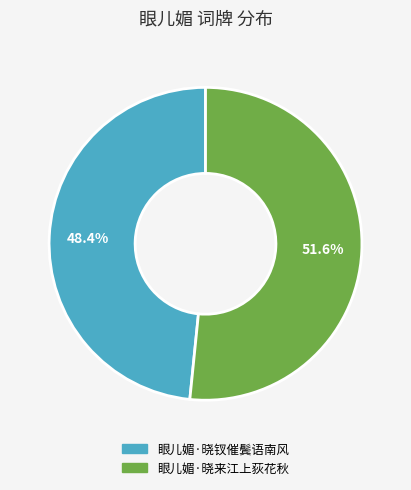

What is the smallest slice in the pie chart?

眼儿媚·晓钗催鬓语南风